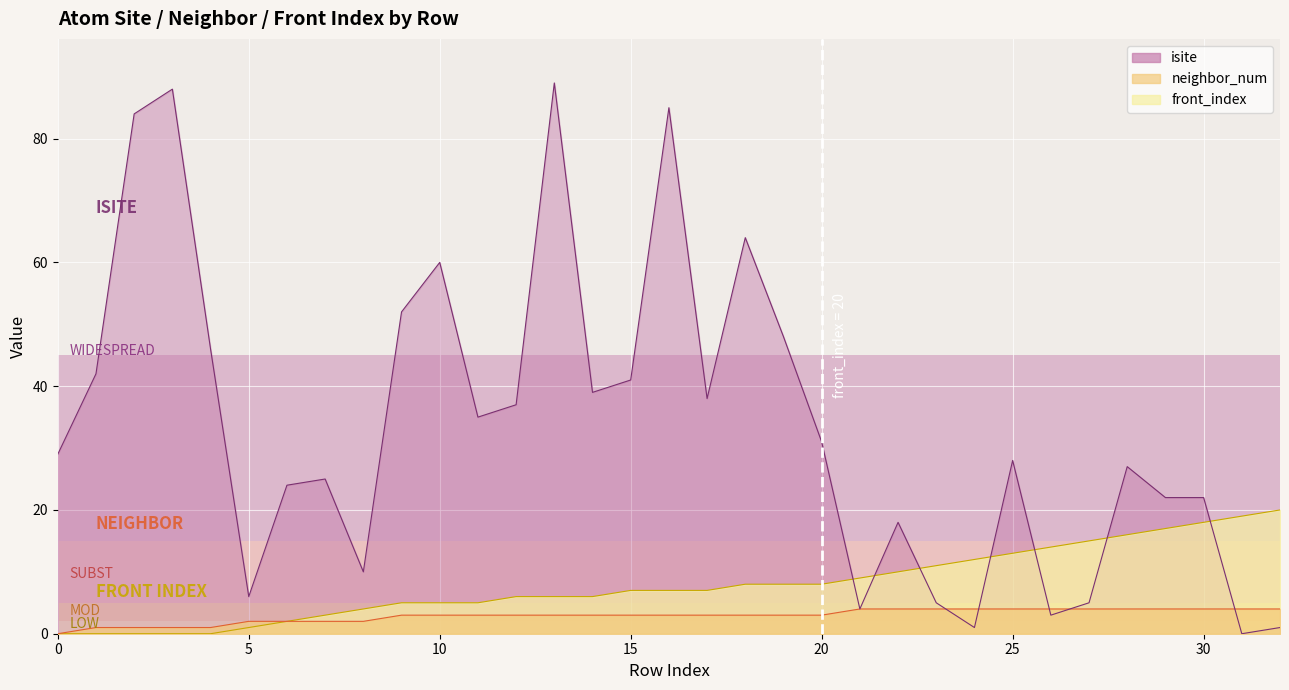

Between which two adjacent categories do front_index and isite first intersect?

20 and 21